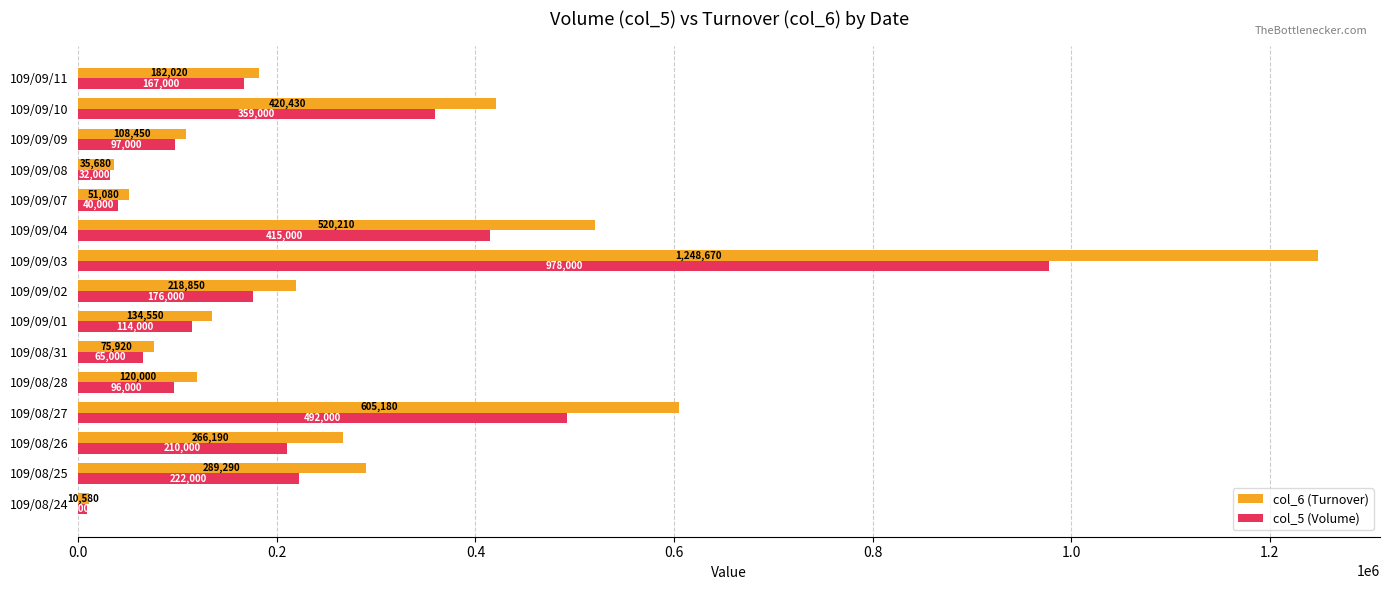

True or false: col_6 (Turnover) has a value of 420430 at 109/09/10.

True